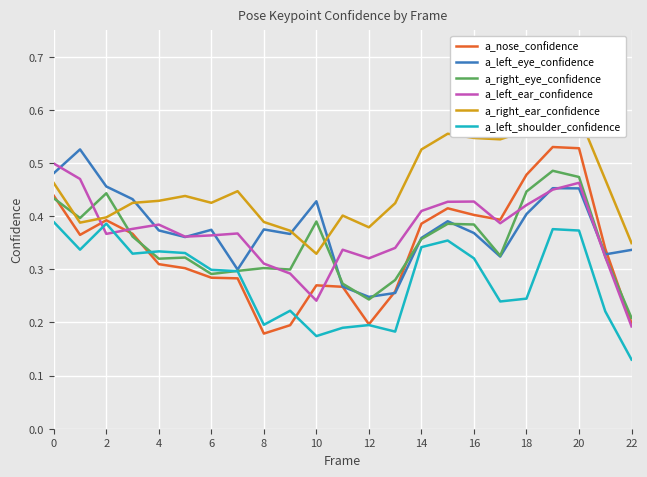

Which series changed the most between 18 and 15?

a_right_ear_confidence